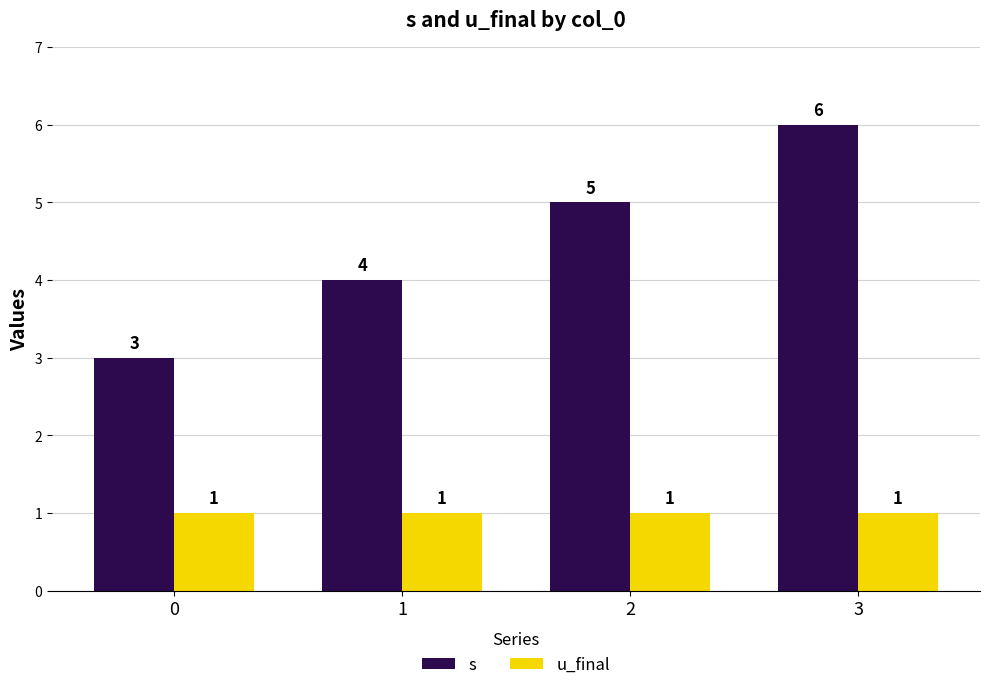

What is the sum of all s values?

18